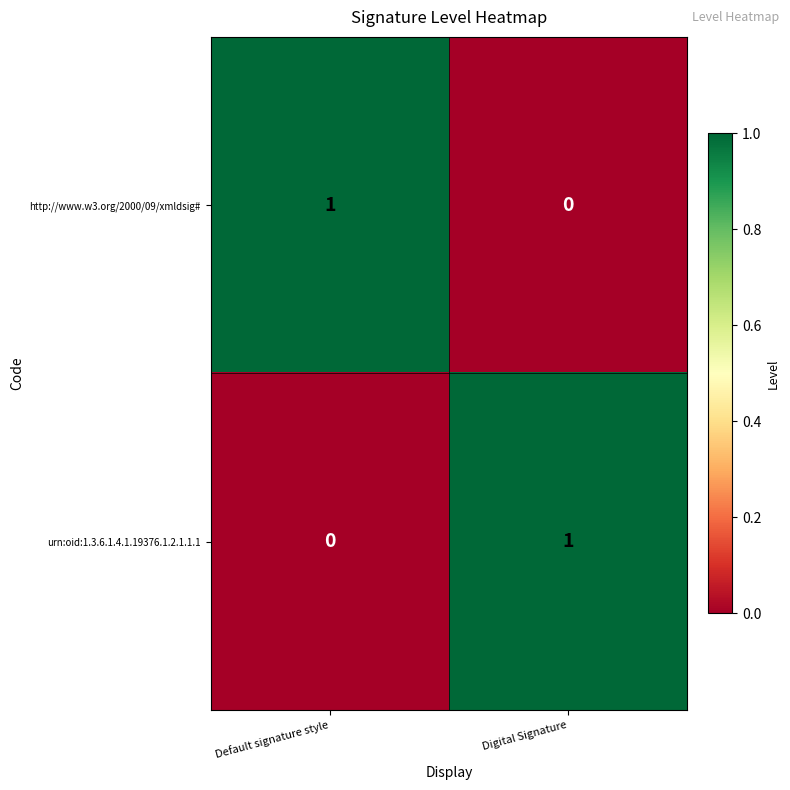

Is the value of http://www.w3.org/2000/09/xmldsig# at Digital Signature greater than the value of urn:oid:1.3.6.1.4.1.19376.1.2.1.1.1 at Digital Signature?

No